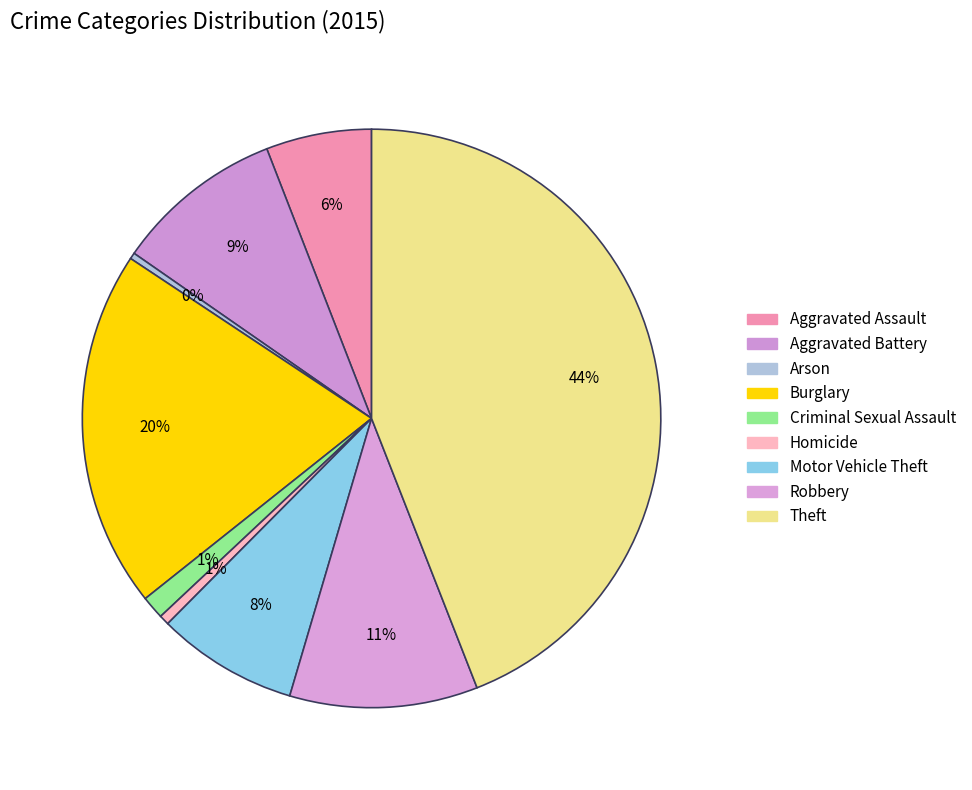

Which category has the biggest portion of the pie?

Theft